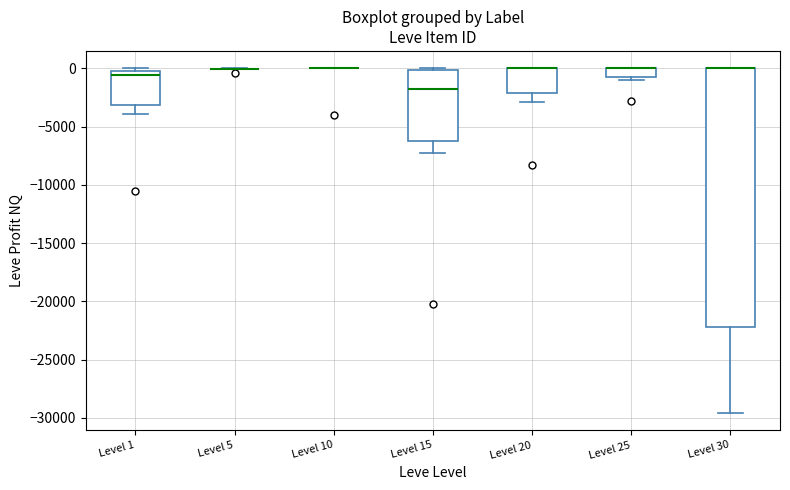

Which box is the tallest, from its lower edge to its upper edge?

Level 30